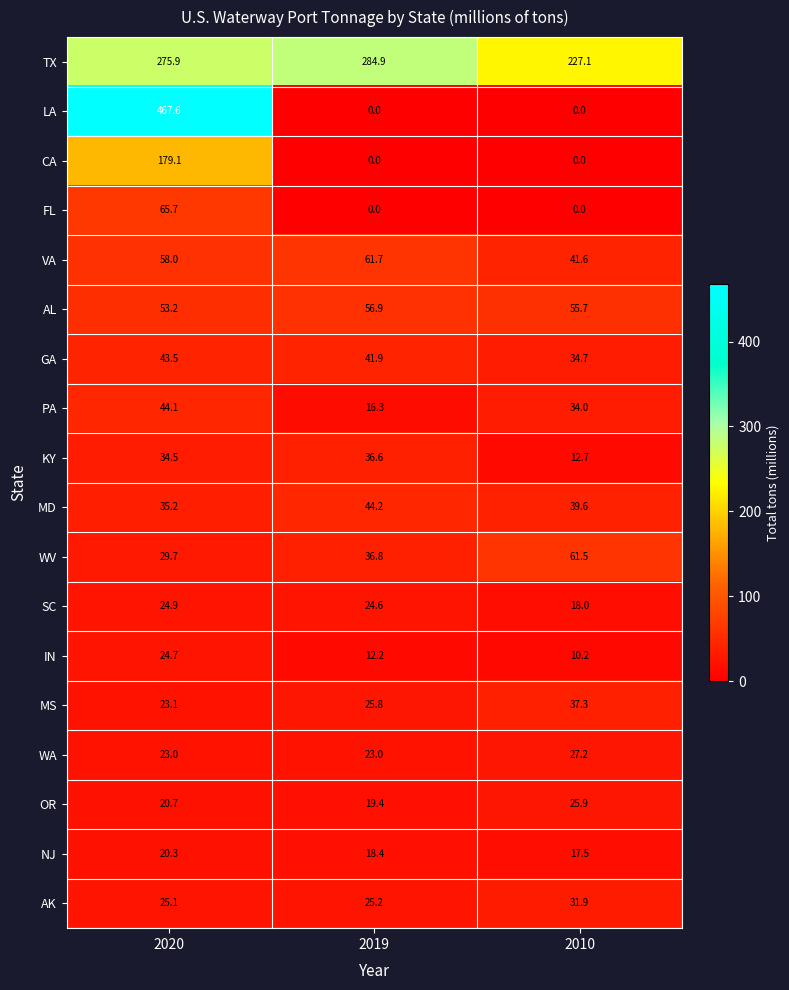

At how many categories does at least one series exceed 355?

1